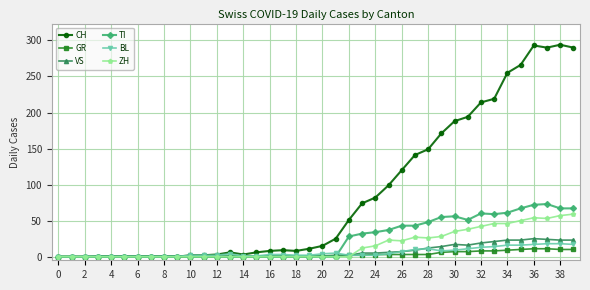

Which series has the largest total across all categories?

CH